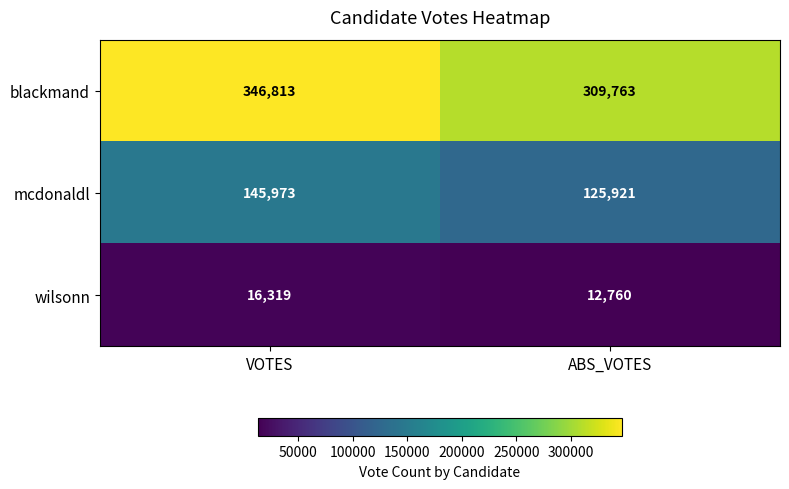

Reading left to right, extract all data points from this chart.

blackmand: VOTES=346813	ABS_VOTES=309763
mcdonaldl: VOTES=145973	ABS_VOTES=125921
wilsonn: VOTES=16319	ABS_VOTES=12760